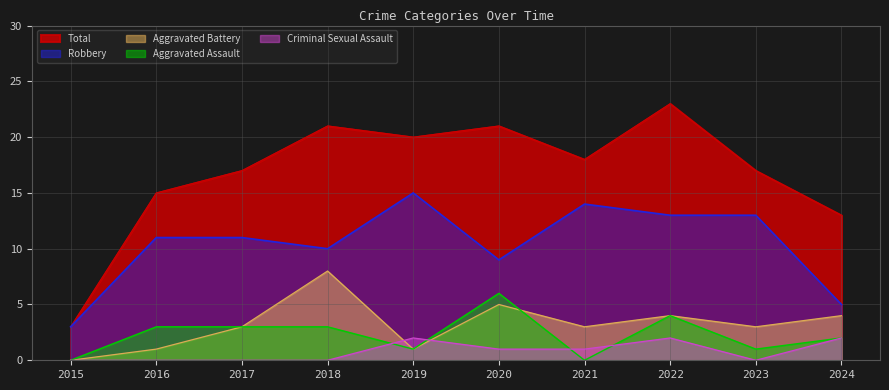

What value does the Robbery series have at 2020?

9